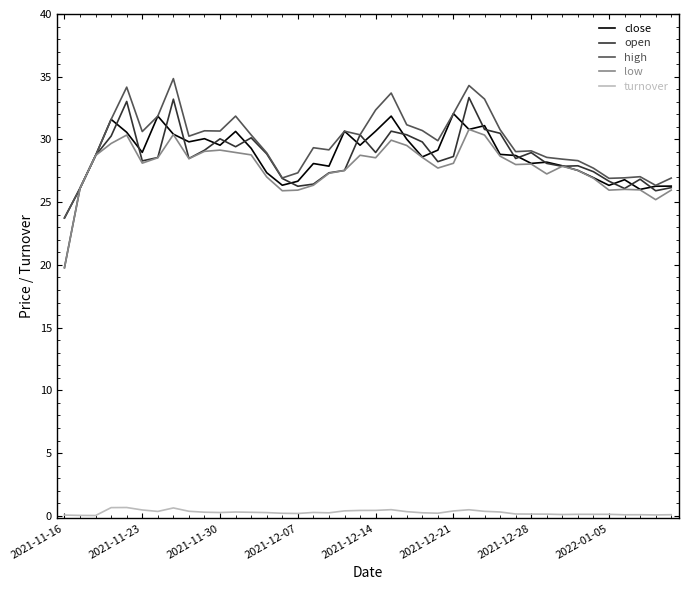

What is the highest value of the open series?

33.3